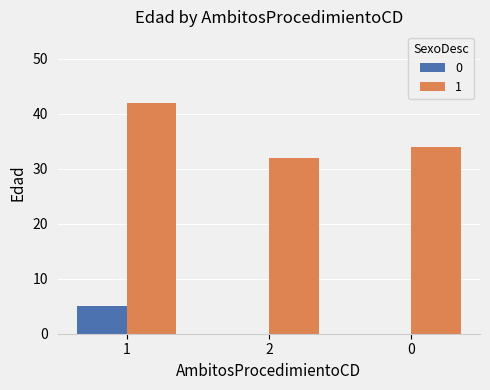

True or false: 0 has a value of -2 at 2.

False